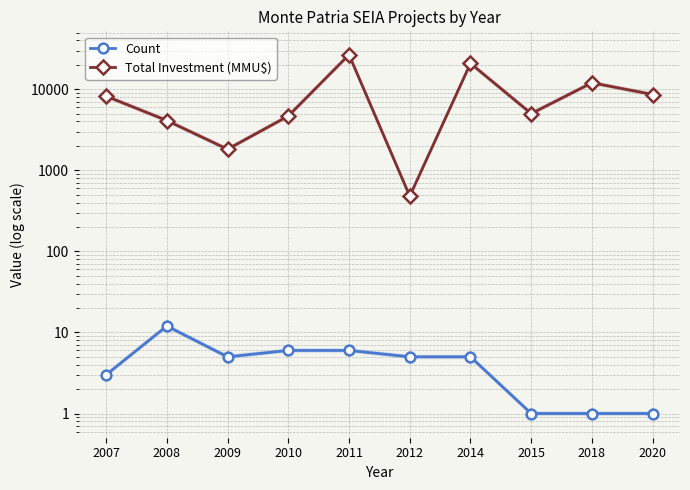

Where is the first local maximum for Total Investment (MMU$)?

2011